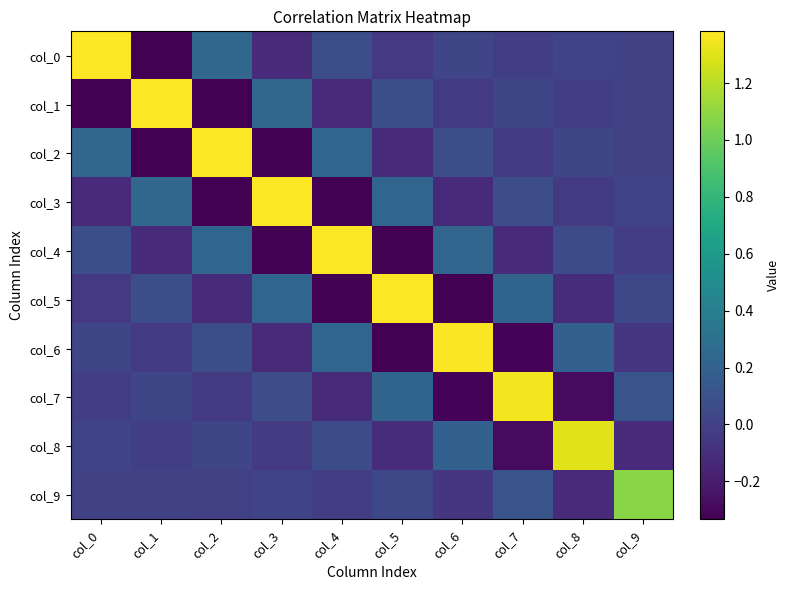

Reading left to right, transcribe all the data shown in this chart.

col_0: col_0=1.4	col_1=-0.3	col_2=0.2	col_3=-0.1	col_4=0.1	col_5=-0.0	col_6=0.0	col_7=-0.0	col_8=0.0	col_9=-0.0
col_1: col_0=-0.3	col_1=1.4	col_2=-0.3	col_3=0.2	col_4=-0.1	col_5=0.1	col_6=-0.0	col_7=0.0	col_8=-0.0	col_9=0.0
col_2: col_0=0.2	col_1=-0.3	col_2=1.4	col_3=-0.3	col_4=0.2	col_5=-0.1	col_6=0.1	col_7=-0.0	col_8=0.0	col_9=-0.0
col_3: col_0=-0.1	col_1=0.2	col_2=-0.3	col_3=1.4	col_4=-0.3	col_5=0.2	col_6=-0.1	col_7=0.1	col_8=-0.0	col_9=0.0
col_4: col_0=0.1	col_1=-0.1	col_2=0.2	col_3=-0.3	col_4=1.4	col_5=-0.3	col_6=0.2	col_7=-0.1	col_8=0.1	col_9=-0.0
col_5: col_0=-0.0	col_1=0.1	col_2=-0.1	col_3=0.2	col_4=-0.3	col_5=1.4	col_6=-0.3	col_7=0.2	col_8=-0.1	col_9=0.0
col_6: col_0=0.0	col_1=-0.0	col_2=0.1	col_3=-0.1	col_4=0.2	col_5=-0.3	col_6=1.4	col_7=-0.3	col_8=0.2	col_9=-0.1
col_7: col_0=-0.0	col_1=0.0	col_2=-0.0	col_3=0.1	col_4=-0.1	col_5=0.2	col_6=-0.3	col_7=1.4	col_8=-0.3	col_9=0.1
col_8: col_0=0.0	col_1=-0.0	col_2=0.0	col_3=-0.0	col_4=0.1	col_5=-0.1	col_6=0.2	col_7=-0.3	col_8=1.3	col_9=-0.1
col_9: col_0=-0.0	col_1=0.0	col_2=-0.0	col_3=0.0	col_4=-0.0	col_5=0.0	col_6=-0.1	col_7=0.1	col_8=-0.1	col_9=1.1